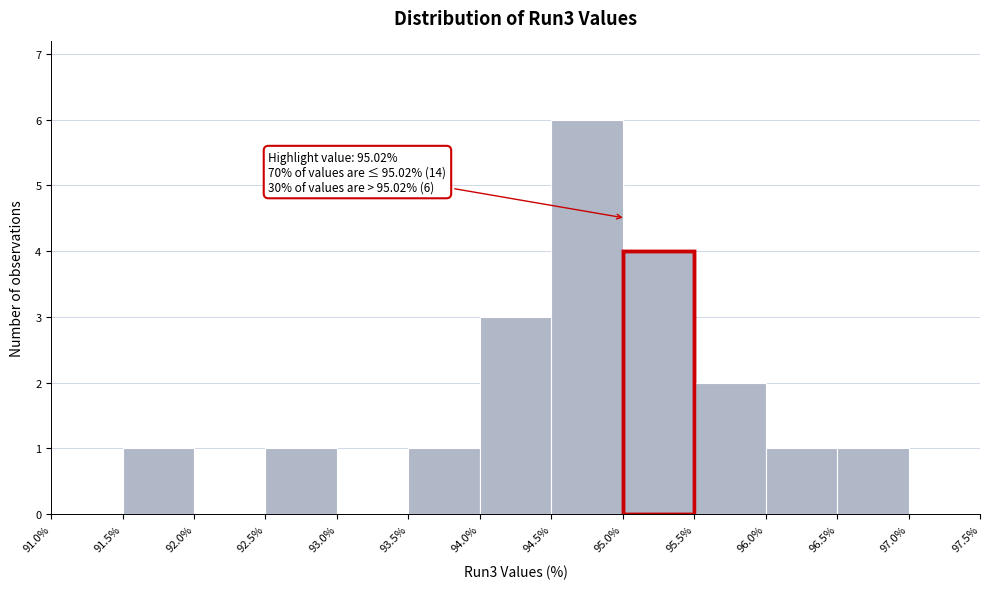

Over which range of the x-axis is the bar tallest?

94.5% to 95.0%